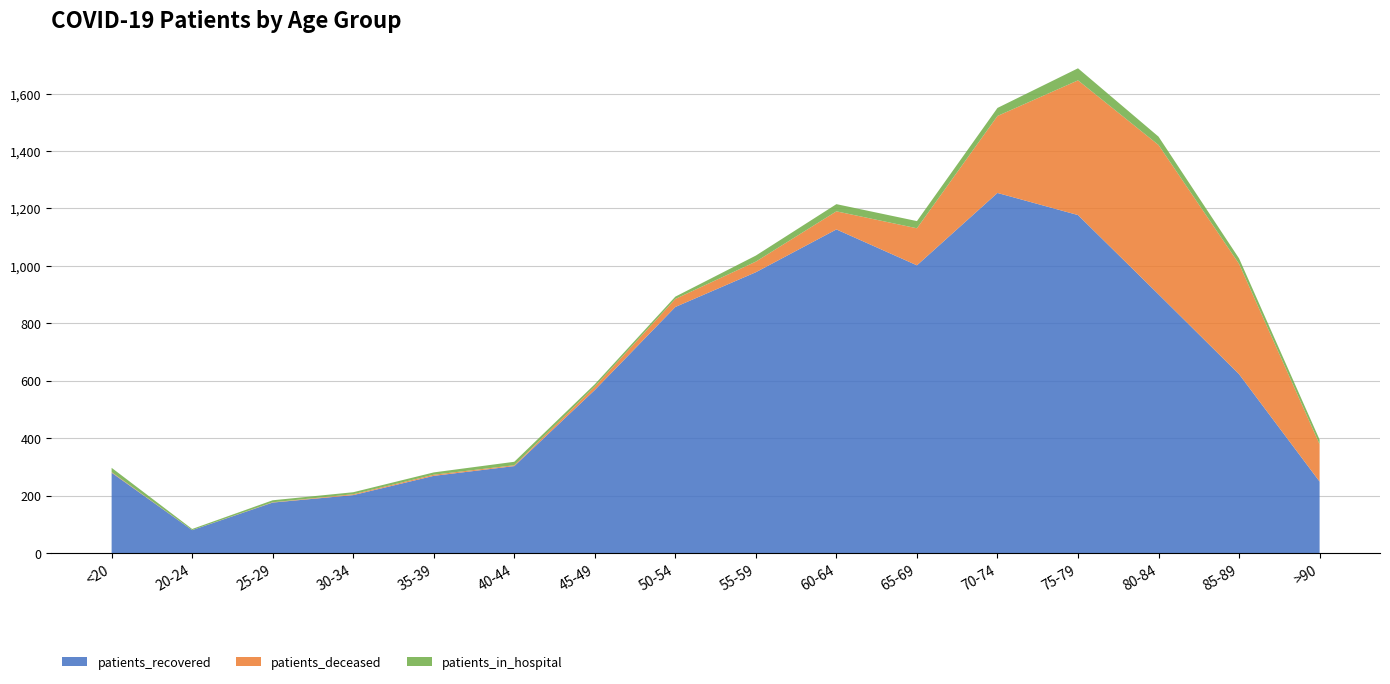

Reading left to right, list all the values displayed in this chart.

patients_recovered: 280	80	176	202	269	303	568	857	978	1127	1002	1254	1177	901	623	249
patients_deceased: 2	0	1	3	4	3	12	28	37	63	129	268	469	520	384	130
patients_in_hospital: 15	4	7	7	8	12	8	8	21	25	25	28	42	29	19	16